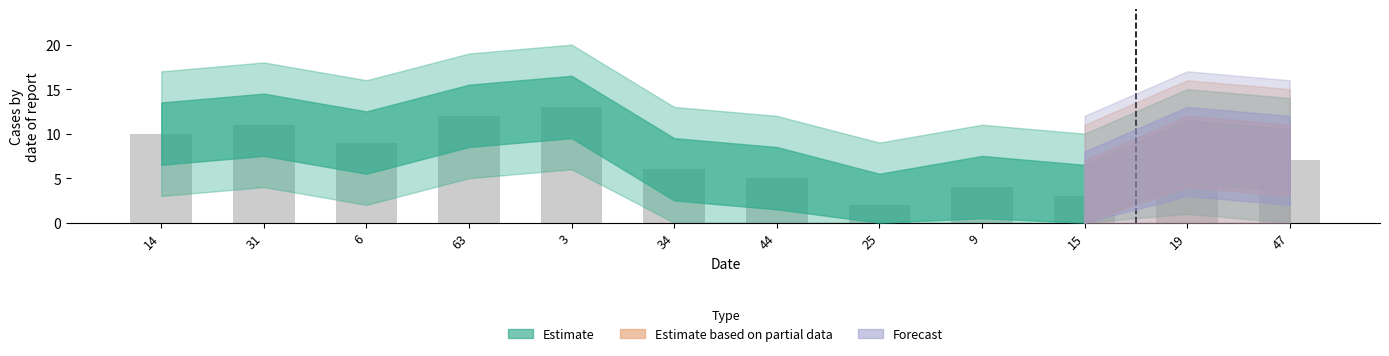

What position from the left is 14?

1